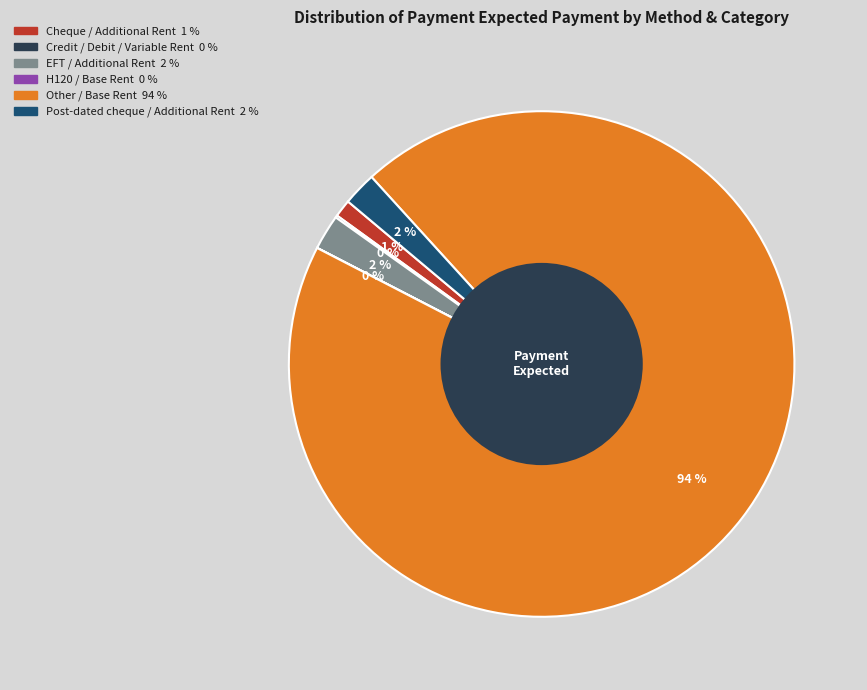

Which category has the biggest portion of the pie?

Other / Base Rent